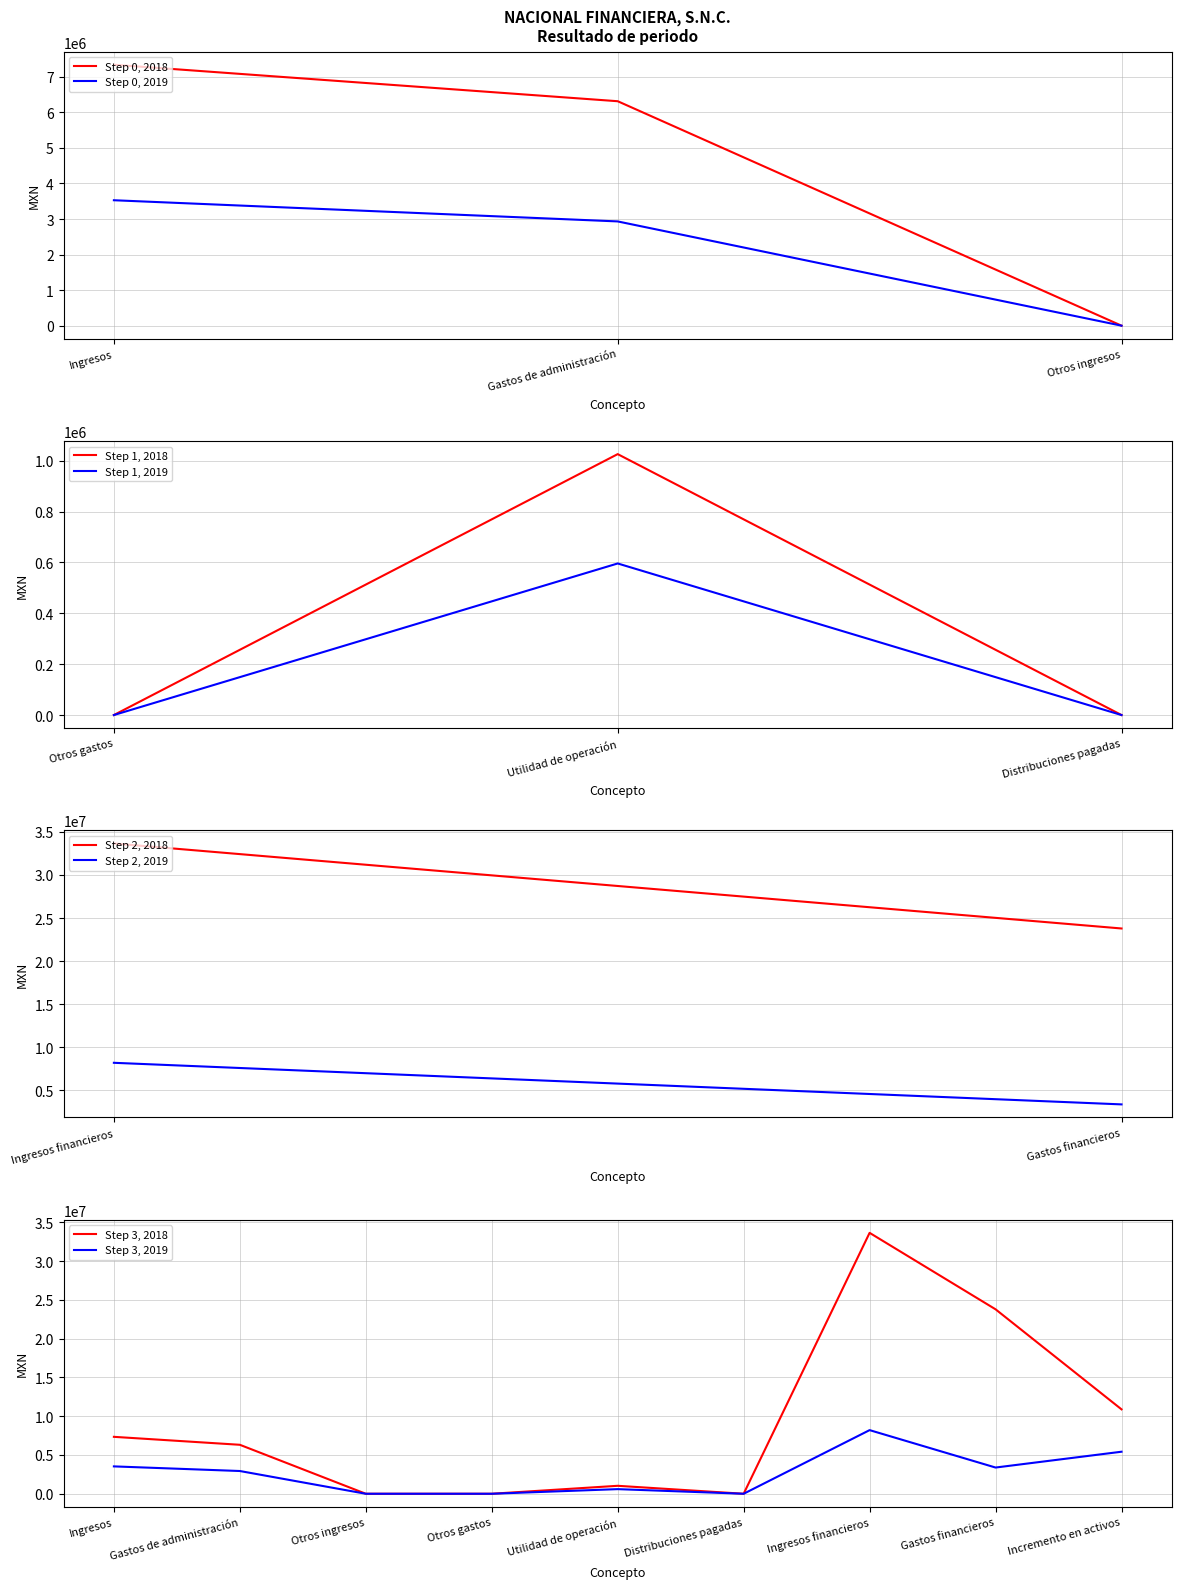

Reading left to right, what are all the values shown in this chart?

2019: Ingresos=3529000	Gastos de administración=2933000	Otros ingresos=0	Otros gastos=0	Utilidad de operación=596000	Distribuciones pagadas=0	Ingresos financieros=8206000	Gastos financieros=3381000	Incremento en activos=5421000
2018: Ingresos=7341000	Gastos de administración=6315000	Otros ingresos=0	Otros gastos=0	Utilidad de operación=1026000	Distribuciones pagadas=0	Ingresos financieros=33647000	Gastos financieros=23787000	Incremento en activos=10886000